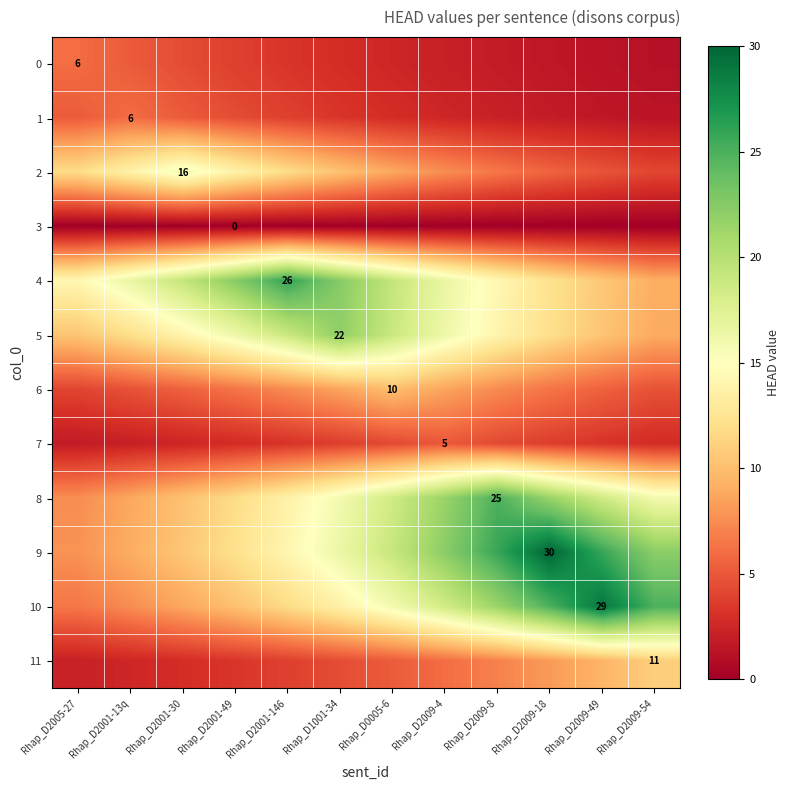

What is the difference between the highest and lowest values at Rhap_D0005-6?

19.3